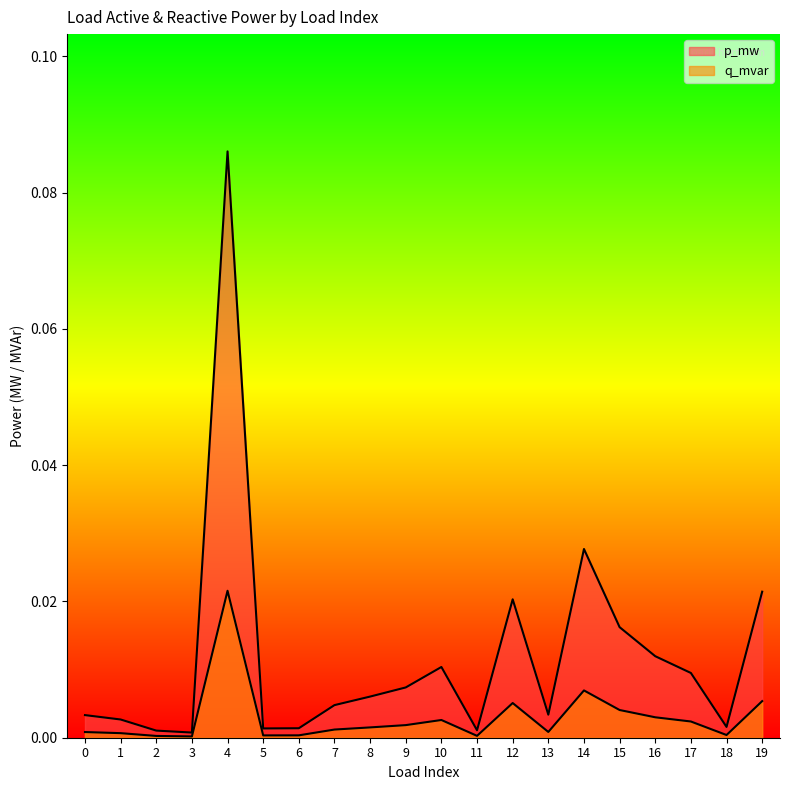

How many lines are shown in the chart?

2